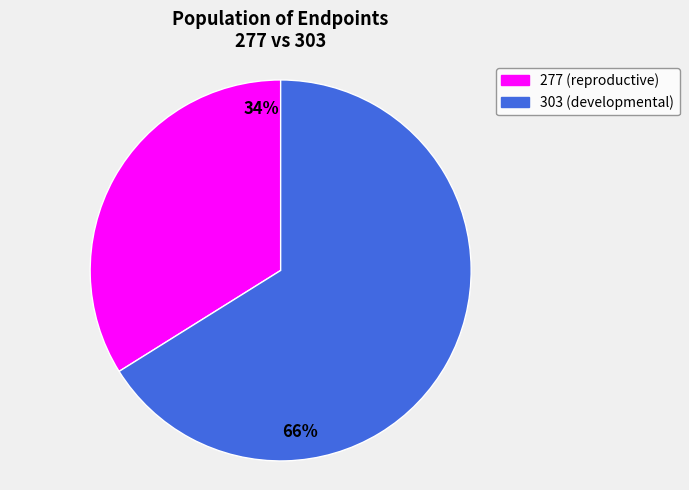

What percentage is the 303 slice, to the nearest percent?

66%